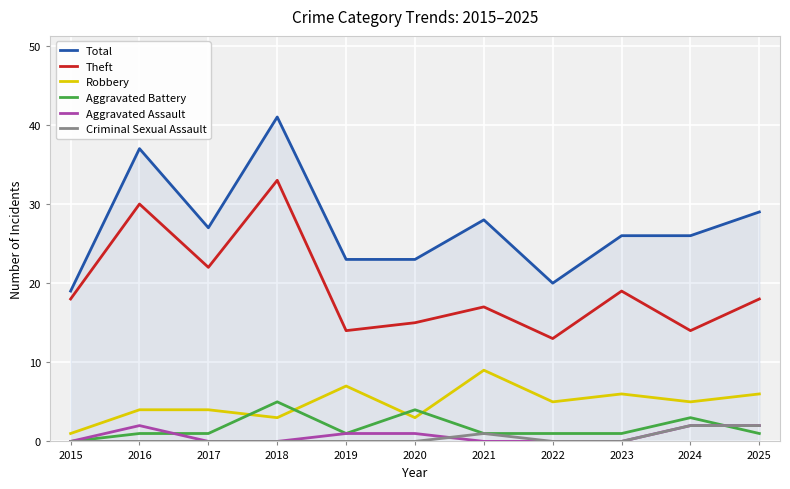

How many lines are shown in the chart?

6